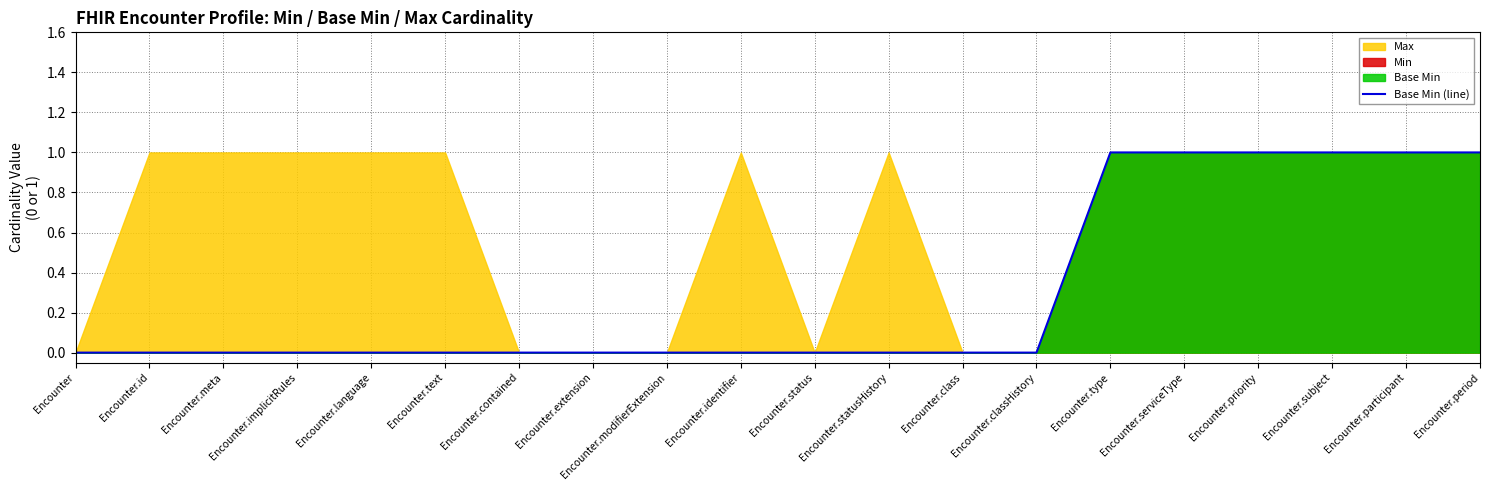

How many values exceed 0?

6